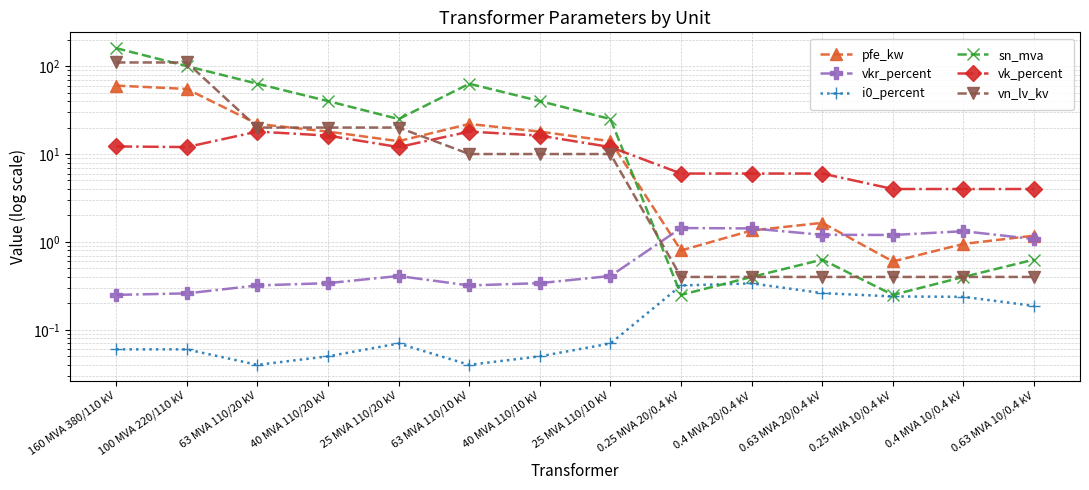

Reading right to left, what are all the values shown in this chart?

pfe_kw: 0.63 MVA 10/0.4 kV=1.2	0.4 MVA 10/0.4 kV=0.9	0.25 MVA 10/0.4 kV=0.6	0.63 MVA 20/0.4 kV=1.6	0.4 MVA 20/0.4 kV=1.4	0.25 MVA 20/0.4 kV=0.8	25 MVA 110/10 kV=14.0	40 MVA 110/10 kV=18.0	63 MVA 110/10 kV=22.0	25 MVA 110/20 kV=14.0	40 MVA 110/20 kV=18.0	63 MVA 110/20 kV=22.0	100 MVA 220/110 kV=55.0	160 MVA 380/110 kV=60.0
vkr_percent: 0.63 MVA 10/0.4 kV=1.1	0.4 MVA 10/0.4 kV=1.3	0.25 MVA 10/0.4 kV=1.2	0.63 MVA 20/0.4 kV=1.2	0.4 MVA 20/0.4 kV=1.4	0.25 MVA 20/0.4 kV=1.4	25 MVA 110/10 kV=0.4	40 MVA 110/10 kV=0.3	63 MVA 110/10 kV=0.3	25 MVA 110/20 kV=0.4	40 MVA 110/20 kV=0.3	63 MVA 110/20 kV=0.3	100 MVA 220/110 kV=0.3	160 MVA 380/110 kV=0.2
i0_percent: 0.63 MVA 10/0.4 kV=0.2	0.4 MVA 10/0.4 kV=0.2	0.25 MVA 10/0.4 kV=0.2	0.63 MVA 20/0.4 kV=0.3	0.4 MVA 20/0.4 kV=0.3	0.25 MVA 20/0.4 kV=0.3	25 MVA 110/10 kV=0.1	40 MVA 110/10 kV=0.1	63 MVA 110/10 kV=0.0	25 MVA 110/20 kV=0.1	40 MVA 110/20 kV=0.1	63 MVA 110/20 kV=0.0	100 MVA 220/110 kV=0.1	160 MVA 380/110 kV=0.1
sn_mva: 0.63 MVA 10/0.4 kV=0.6	0.4 MVA 10/0.4 kV=0.4	0.25 MVA 10/0.4 kV=0.2	0.63 MVA 20/0.4 kV=0.6	0.4 MVA 20/0.4 kV=0.4	0.25 MVA 20/0.4 kV=0.2	25 MVA 110/10 kV=25.0	40 MVA 110/10 kV=40.0	63 MVA 110/10 kV=63.0	25 MVA 110/20 kV=25.0	40 MVA 110/20 kV=40.0	63 MVA 110/20 kV=63.0	100 MVA 220/110 kV=100.0	160 MVA 380/110 kV=160.0
vk_percent: 0.63 MVA 10/0.4 kV=4.0	0.4 MVA 10/0.4 kV=4.0	0.25 MVA 10/0.4 kV=4.0	0.63 MVA 20/0.4 kV=6.0	0.4 MVA 20/0.4 kV=6.0	0.25 MVA 20/0.4 kV=6.0	25 MVA 110/10 kV=12.0	40 MVA 110/10 kV=16.2	63 MVA 110/10 kV=18.0	25 MVA 110/20 kV=12.0	40 MVA 110/20 kV=16.2	63 MVA 110/20 kV=18.0	100 MVA 220/110 kV=12.0	160 MVA 380/110 kV=12.2
vn_lv_kv: 0.63 MVA 10/0.4 kV=0.4	0.4 MVA 10/0.4 kV=0.4	0.25 MVA 10/0.4 kV=0.4	0.63 MVA 20/0.4 kV=0.4	0.4 MVA 20/0.4 kV=0.4	0.25 MVA 20/0.4 kV=0.4	25 MVA 110/10 kV=10.0	40 MVA 110/10 kV=10.0	63 MVA 110/10 kV=10.0	25 MVA 110/20 kV=20.0	40 MVA 110/20 kV=20.0	63 MVA 110/20 kV=20.0	100 MVA 220/110 kV=110.0	160 MVA 380/110 kV=110.0